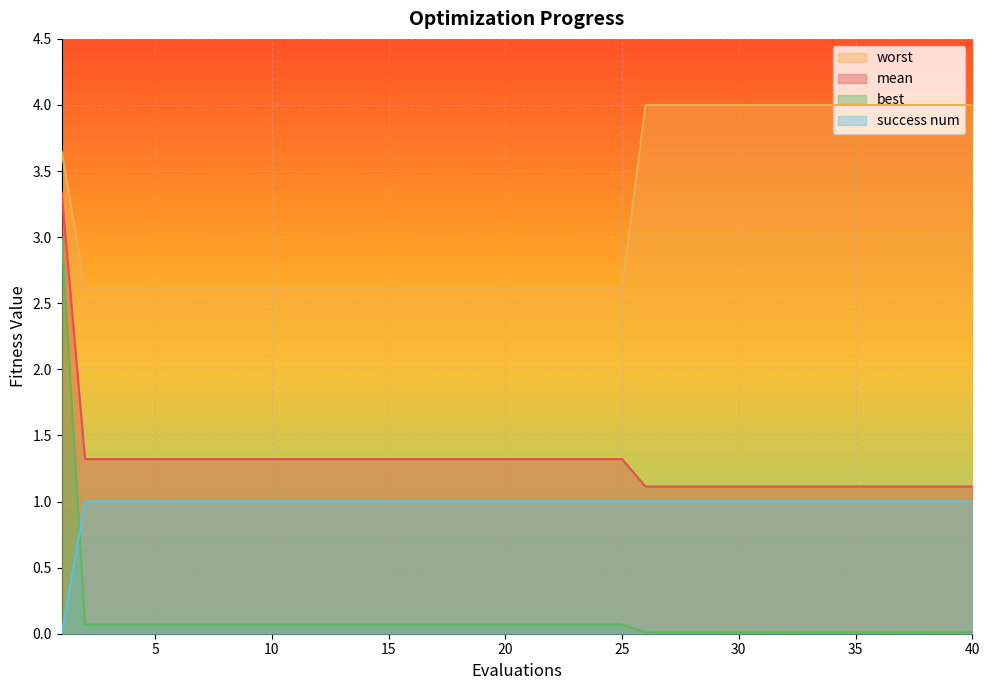

True or false: mean has more than 1 points higher than both neighbors.

False